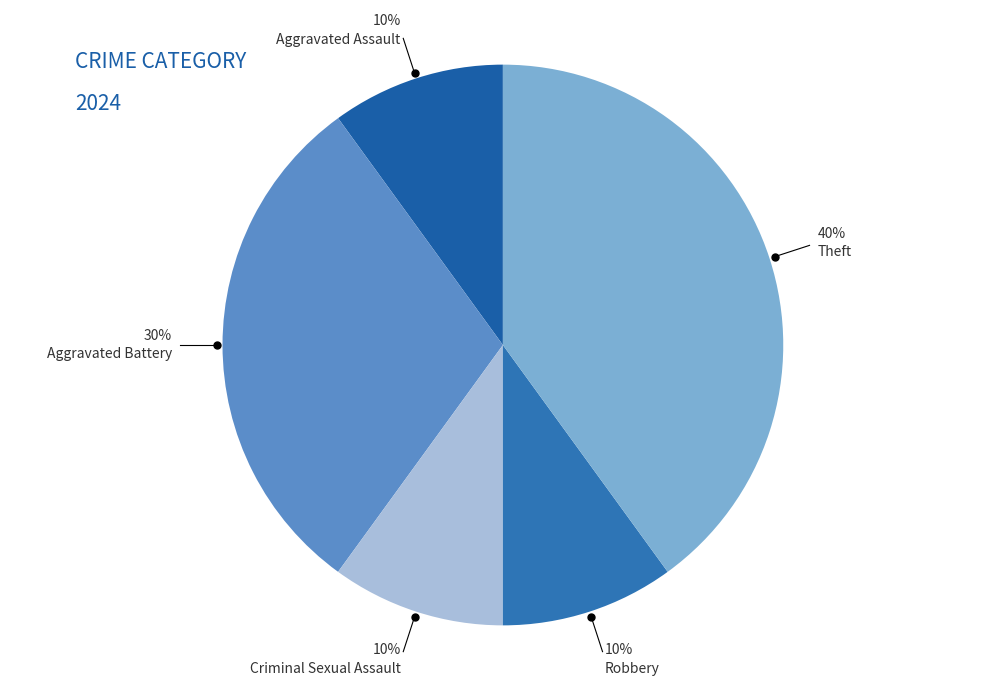

Is there a majority slice in this chart?

No